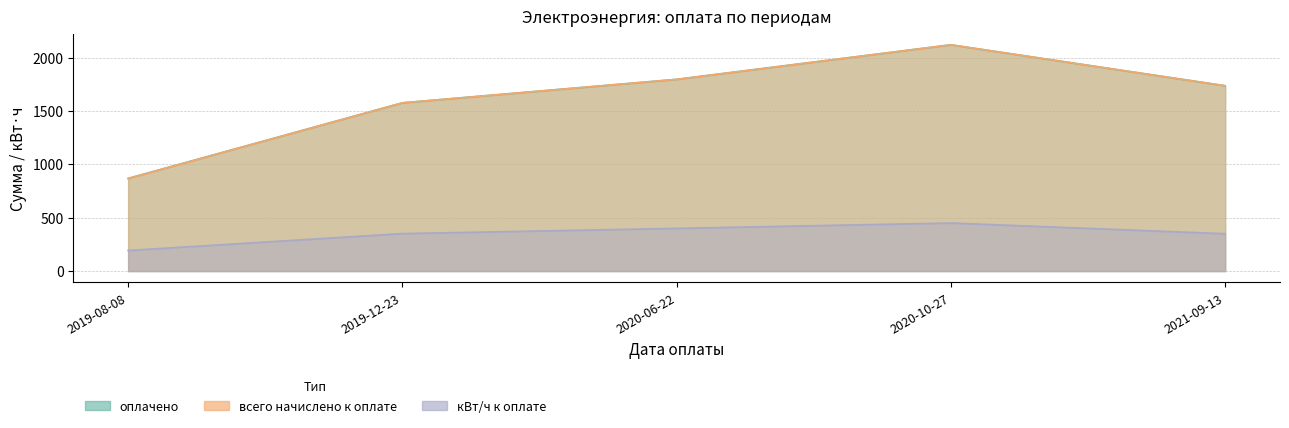

What is the difference between the second highest and second lowest values in the кВт/ч к оплате series?

50.0